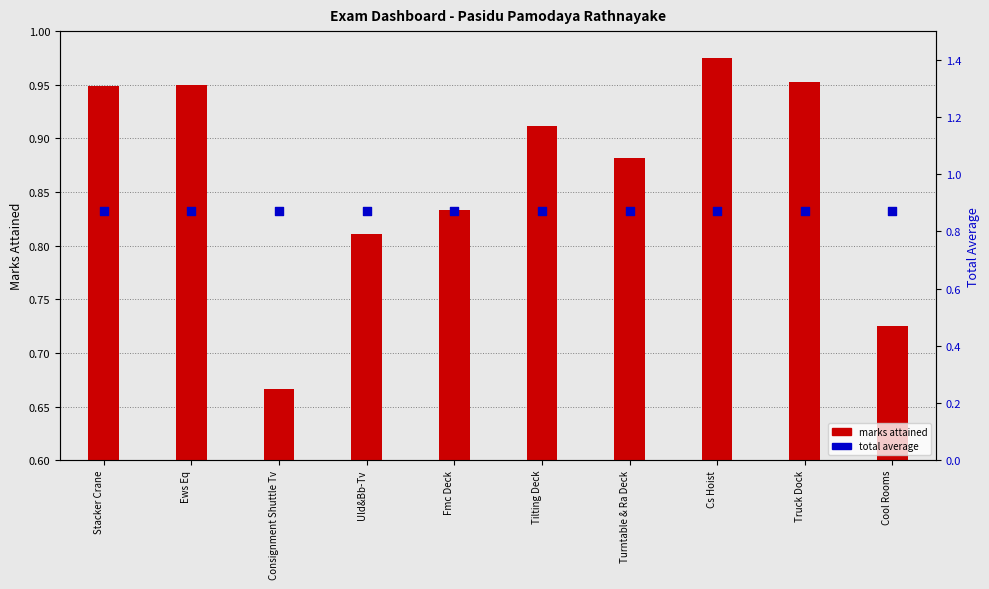

What is the total value across all series at Cs Hoist?

1.8